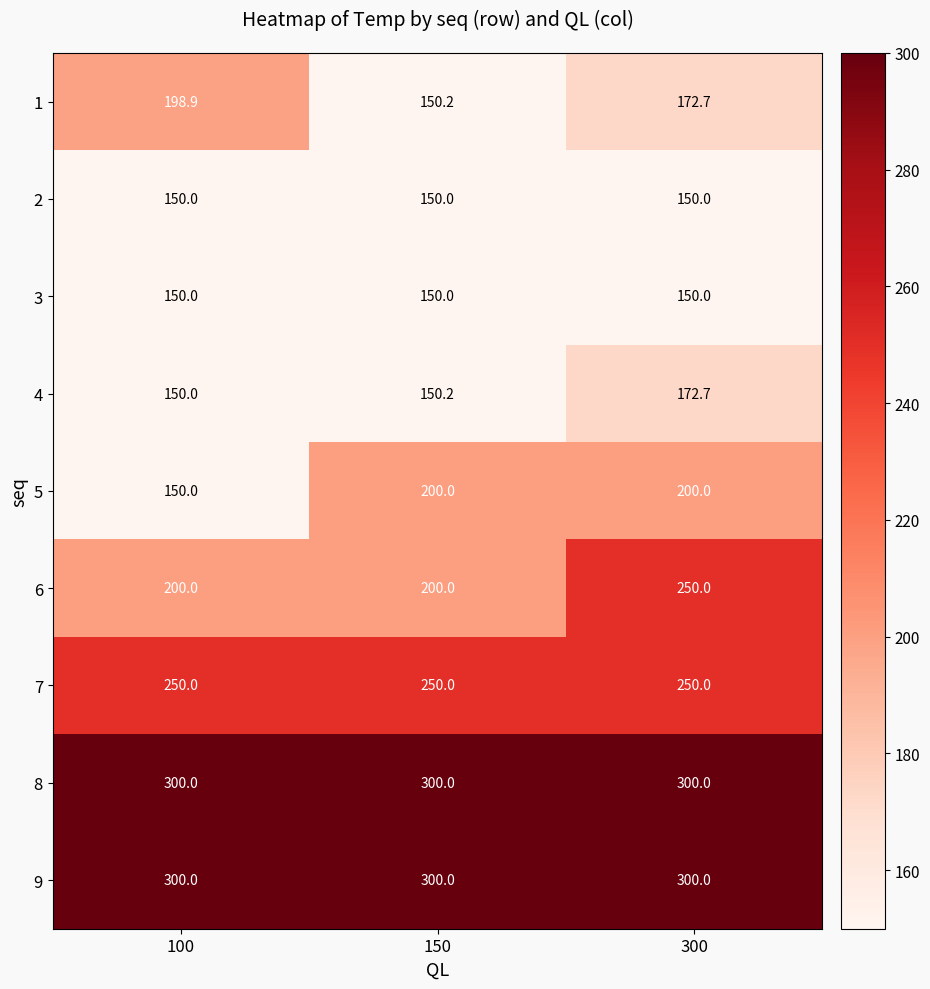

What is the minimum value for 7?

250.0